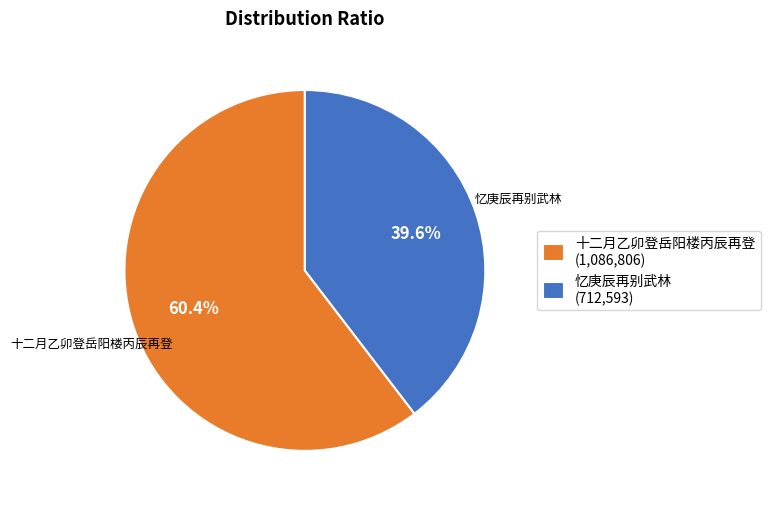

Rank the categories by value from highest to lowest.

十二月乙卯登岳阳楼丙辰再登 (1,086,806), 忆庚辰再别武林 (712,593)